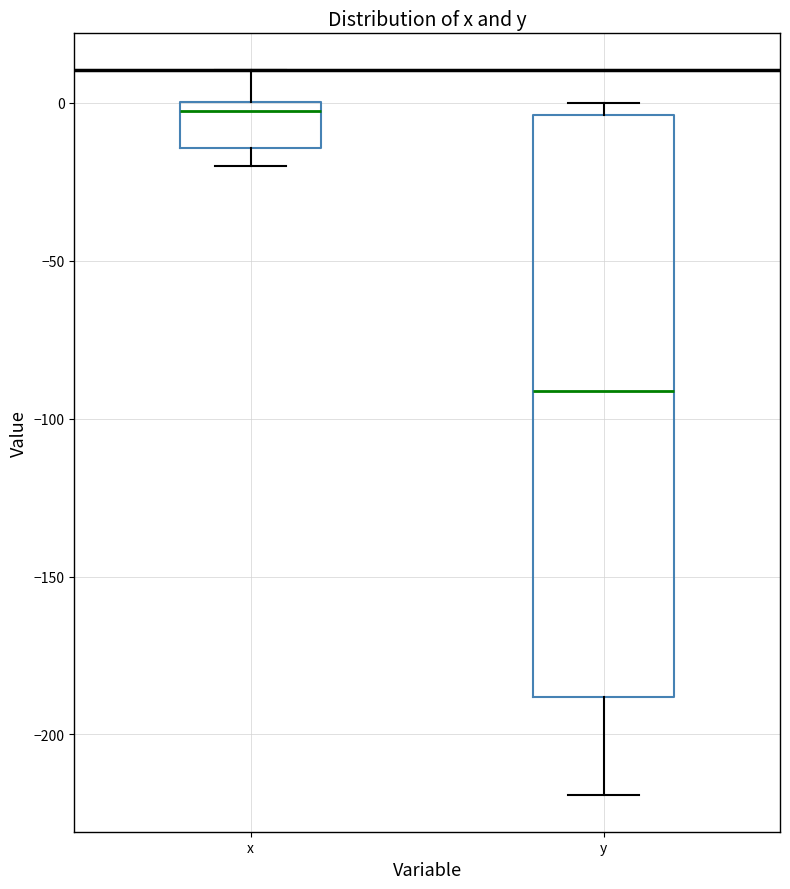

Reading left to right, transcribe this box plot: for each box, give where its median line is, the range the box spans, and where its two whiskers end, as read against the y-axis. The values are not printed on the chart, so give them approximately, as read against the axis.

x: median -5, box -15 to 0, whiskers -20 to 10
y: median -90, box -190 to -5, whiskers -220 to 0